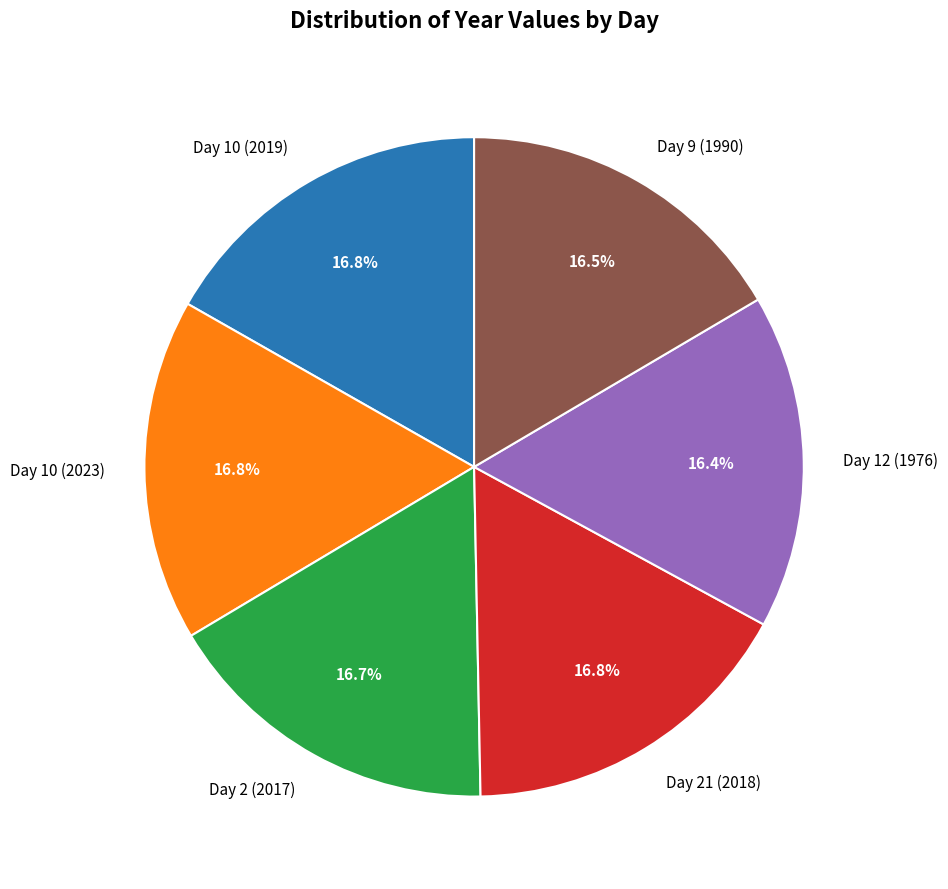

What percentage is NOT represented by Day 10 (2019)?

83.2%